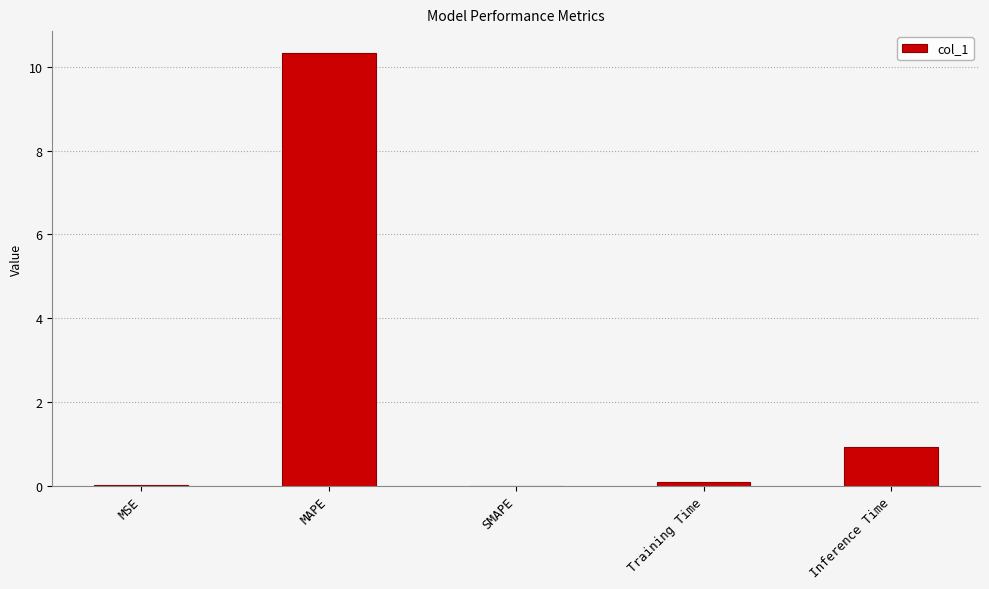

What is the greatest value displayed?

10.3